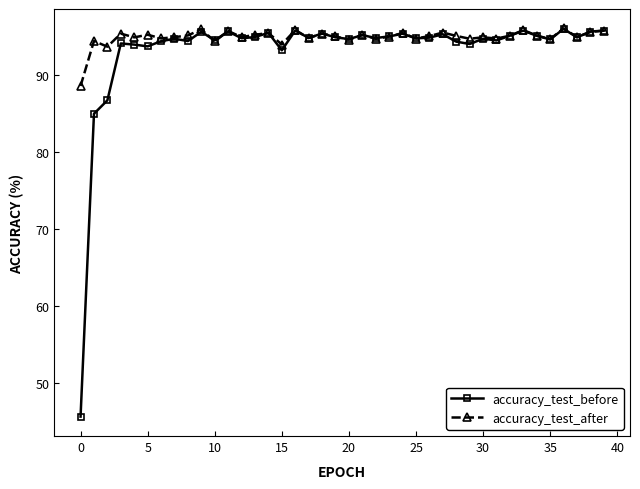

What is the value of the accuracy_test_before point at the 34th from the left?

95.8